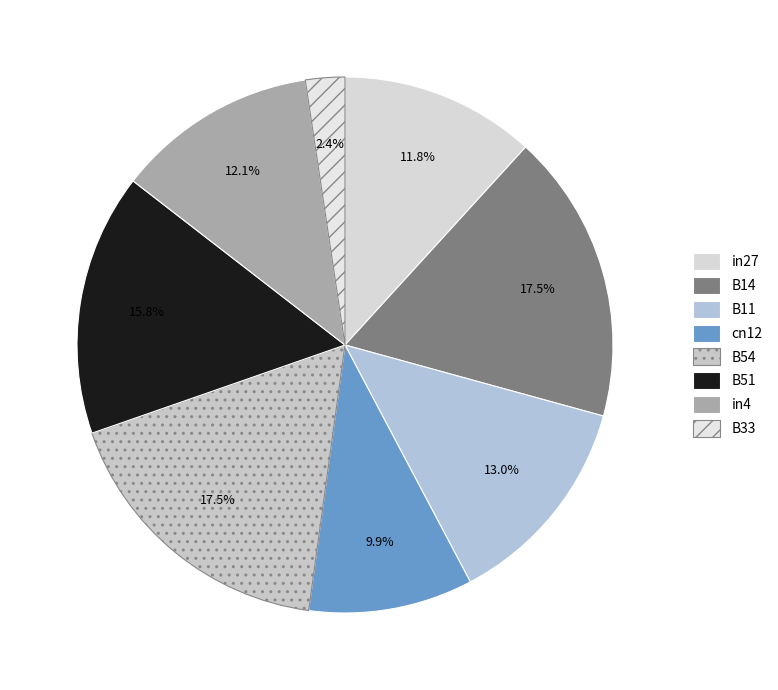

How many slices are in this pie chart?

8